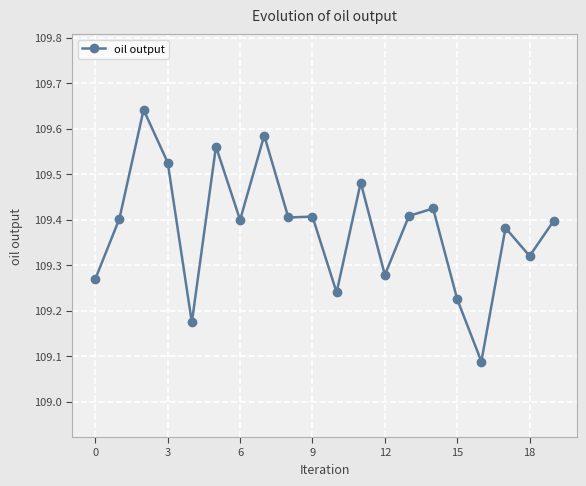

True or false: the data has more than 2 interior local peaks.

True